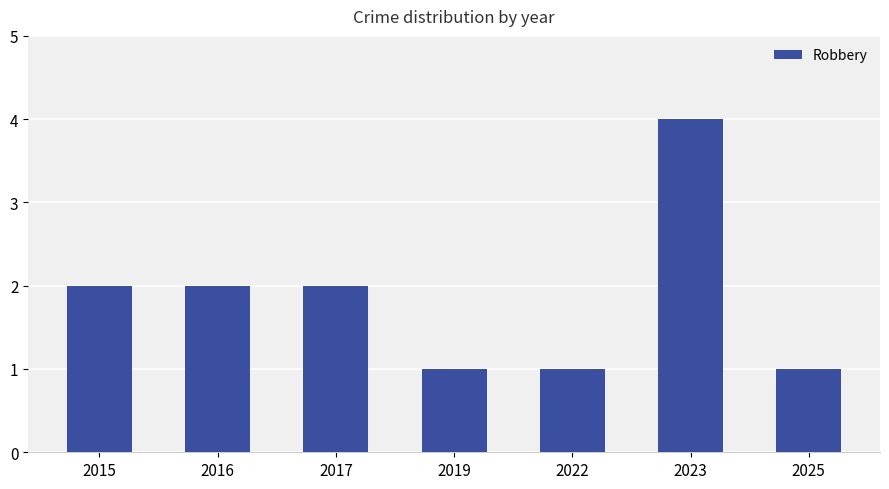

What is the value of the 6th bar from the left?

4